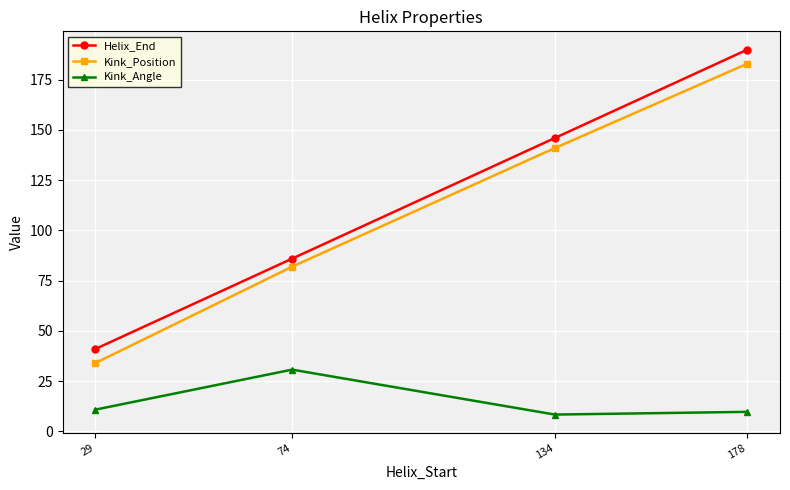

Is the value of Kink_Position at 29 greater than the value of Helix_End at 74?

No